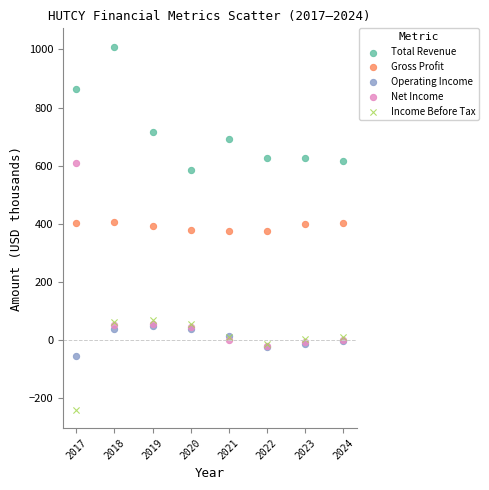

Which series reaches the minimum Y coordinate?

Income Before Tax